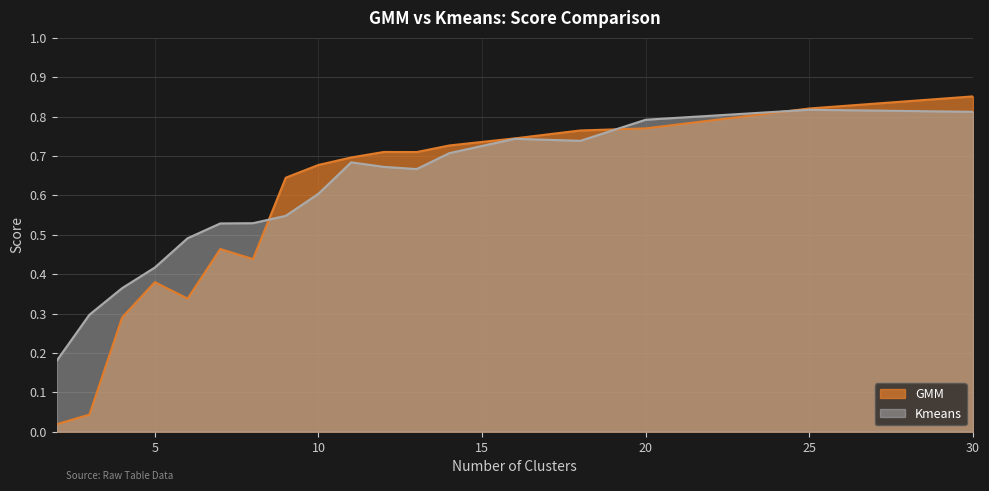

At which label does GMM reach its peak?

30